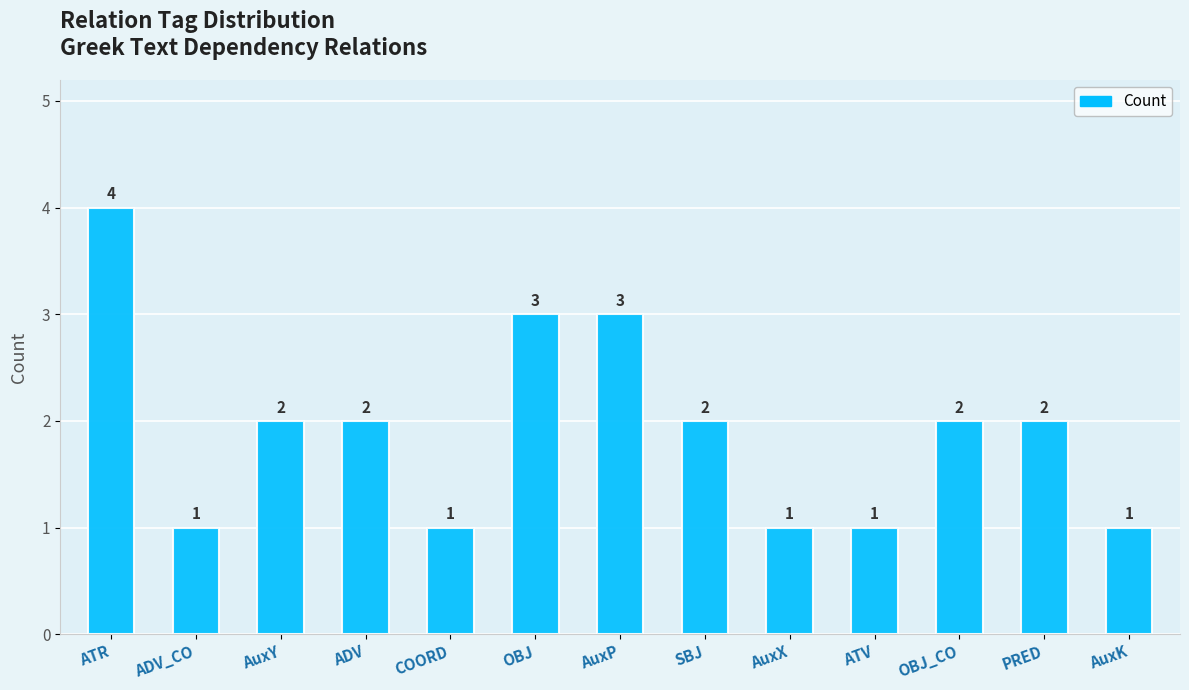

What is the difference between the values at AuxK and PRED?

1